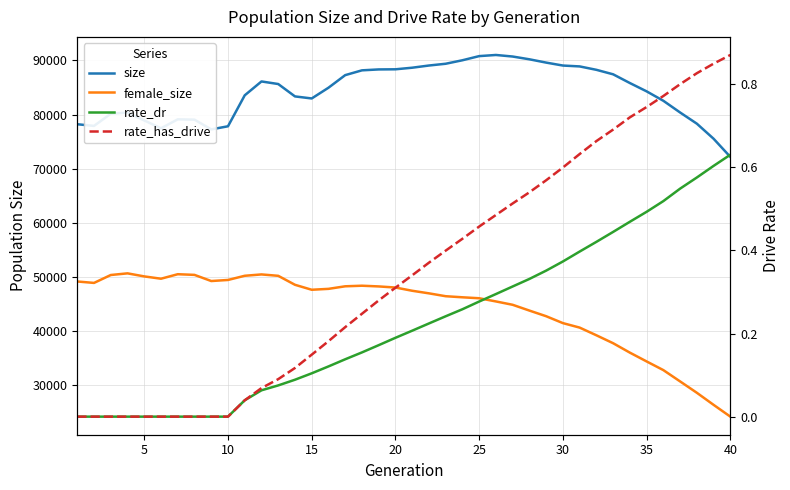

Which has a higher value, 10 or 30?

30